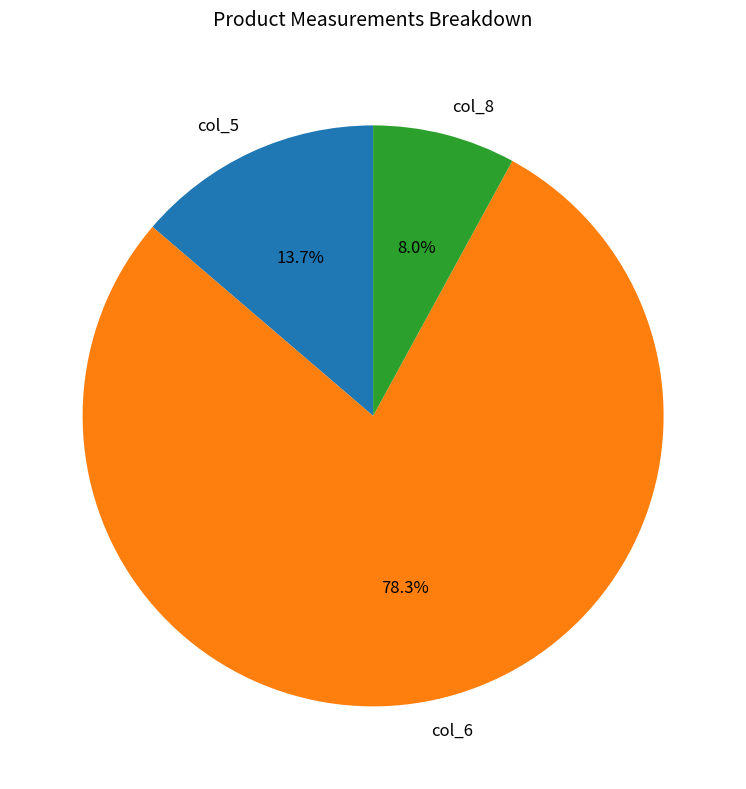

Approximately how many times larger is the value at col_8 compared to col_5?

0.6